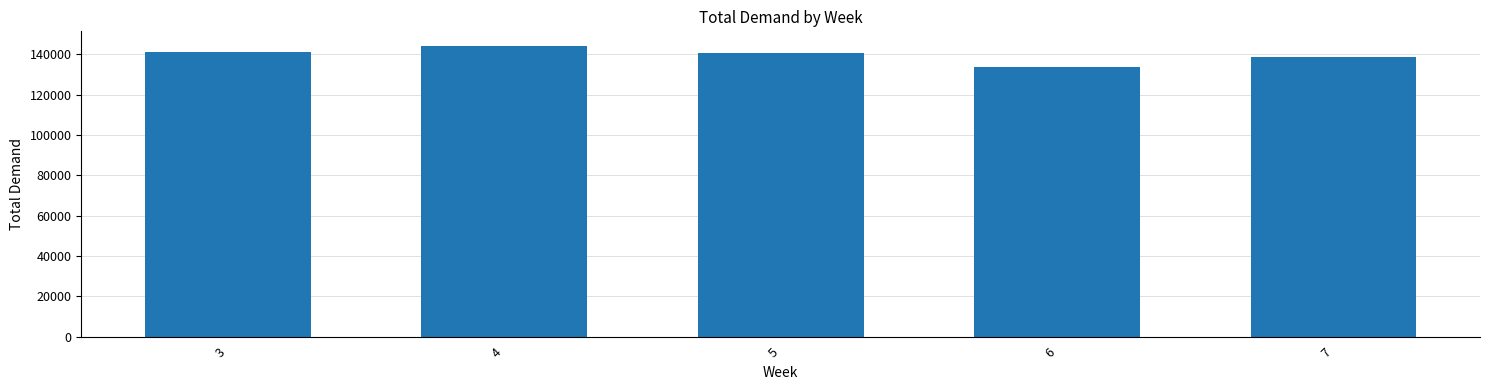

What is the minimum value shown in the chart?

133788.3